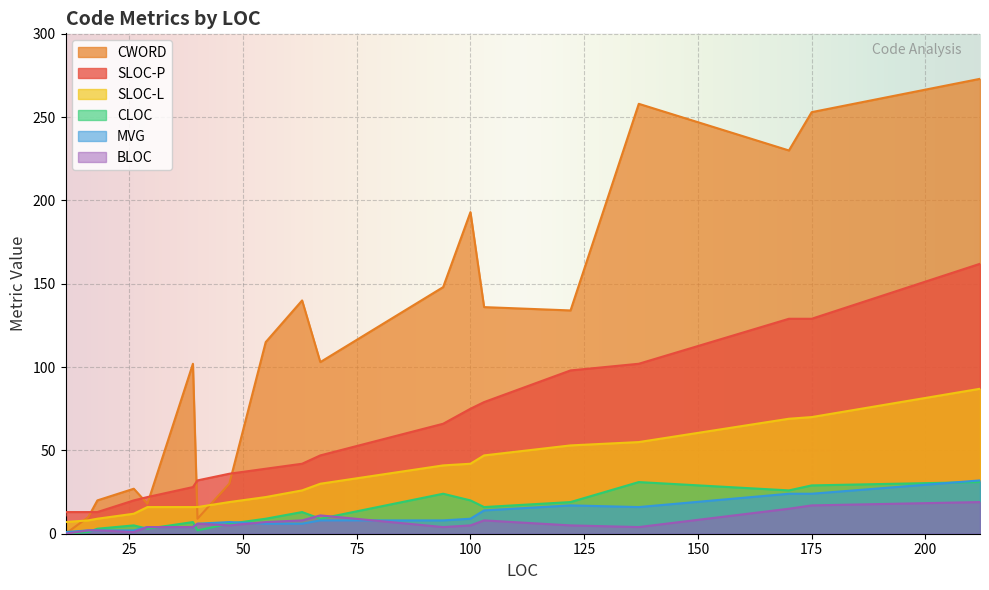

How many categories are shown in the chart?

20